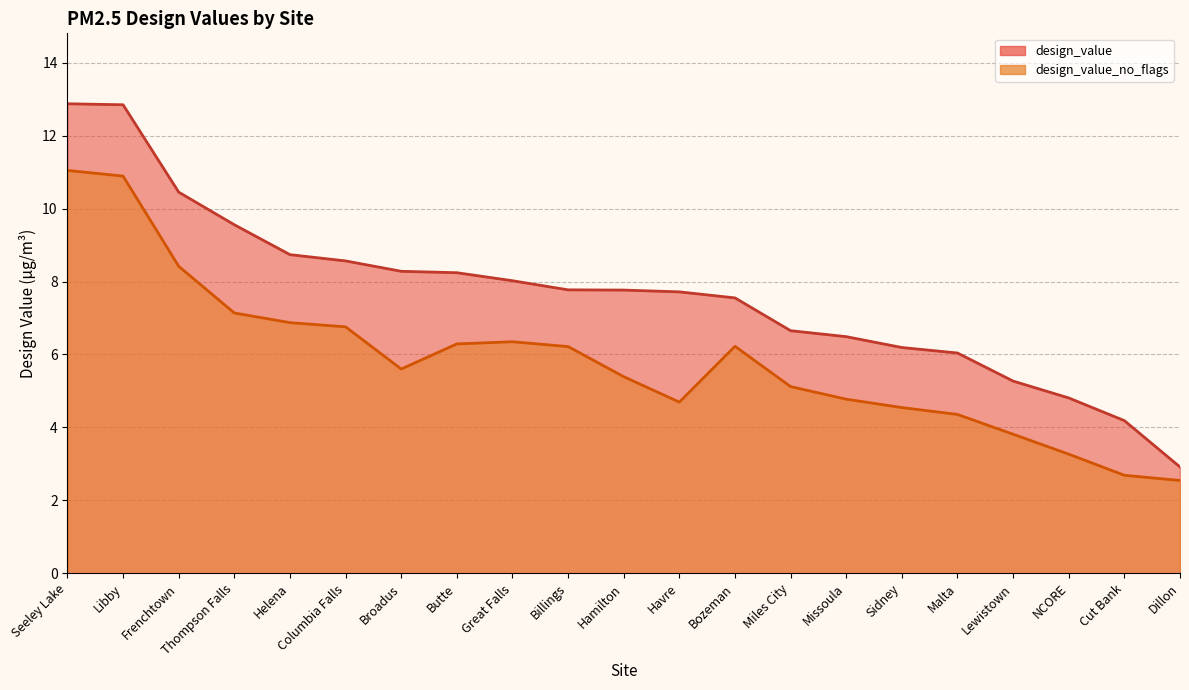

Reading left to right, transcribe all the data shown in this chart.

design_value: Seeley Lake=12.9	Libby=12.8	Frenchtown=10.5	Thompson Falls=9.6	Helena=8.7	Columbia Falls=8.6	Broadus=8.3	Butte=8.2	Great Falls=8.0	Billings=7.8	Hamilton=7.8	Havre=7.7	Bozeman=7.6	Miles City=6.7	Missoula=6.5	Sidney=6.2	Malta=6.0	Lewistown=5.3	NCORE=4.8	Cut Bank=4.2	Dillon=2.9
design_value_no_flags: Seeley Lake=11.0	Libby=10.9	Frenchtown=8.4	Thompson Falls=7.1	Helena=6.9	Columbia Falls=6.8	Broadus=5.6	Butte=6.3	Great Falls=6.3	Billings=6.2	Hamilton=5.4	Havre=4.7	Bozeman=6.2	Miles City=5.1	Missoula=4.8	Sidney=4.5	Malta=4.4	Lewistown=3.8	NCORE=3.3	Cut Bank=2.7	Dillon=2.5